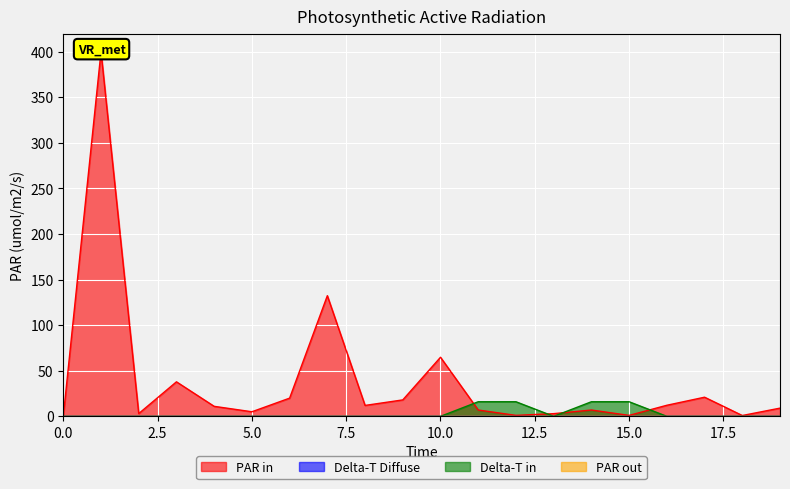

What position from the left is 15.0?

7